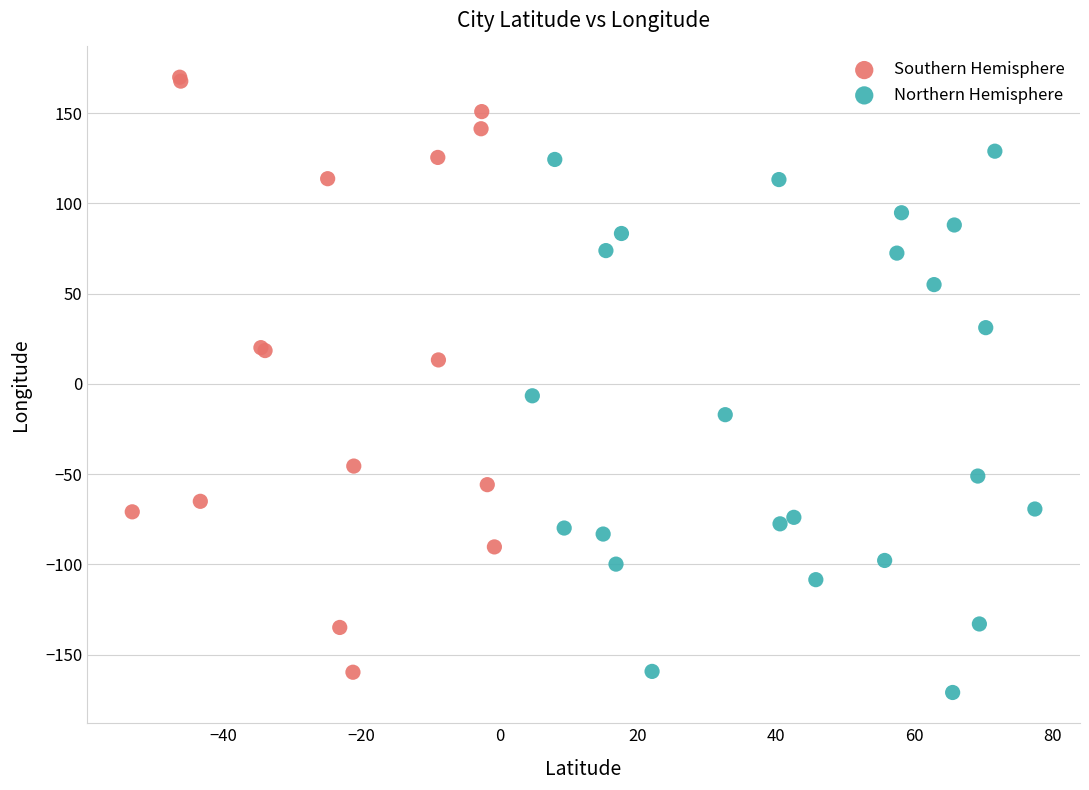

Which series reaches the maximum Y coordinate?

Southern Hemisphere